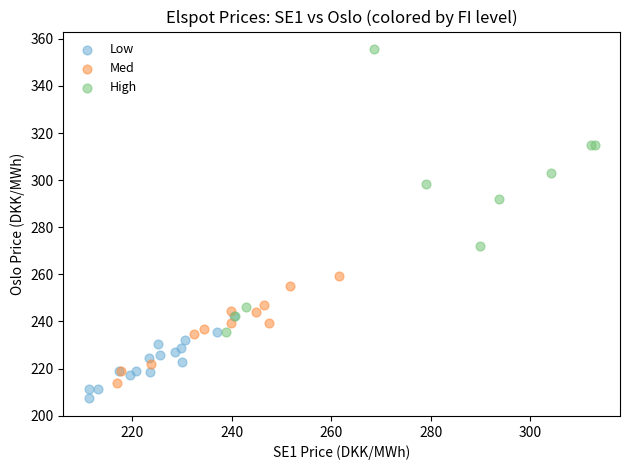

What are all the series names shown in the legend?

Low, Med, High